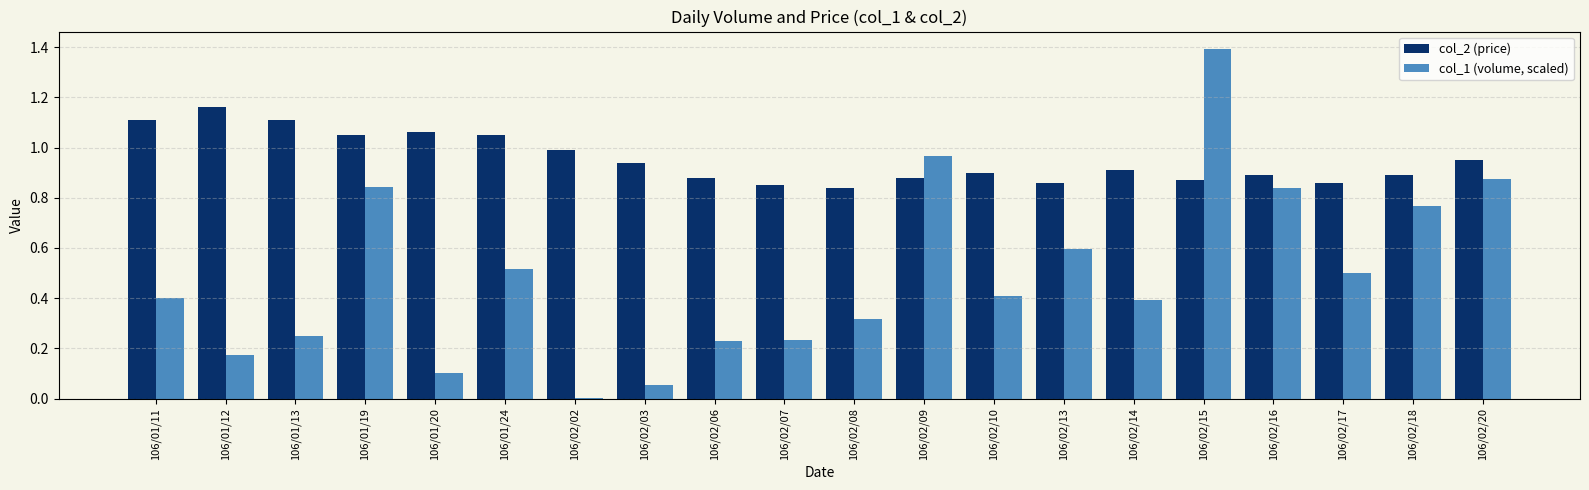

At which label does col_1 (volume, scaled) reach its peak?

106/02/15